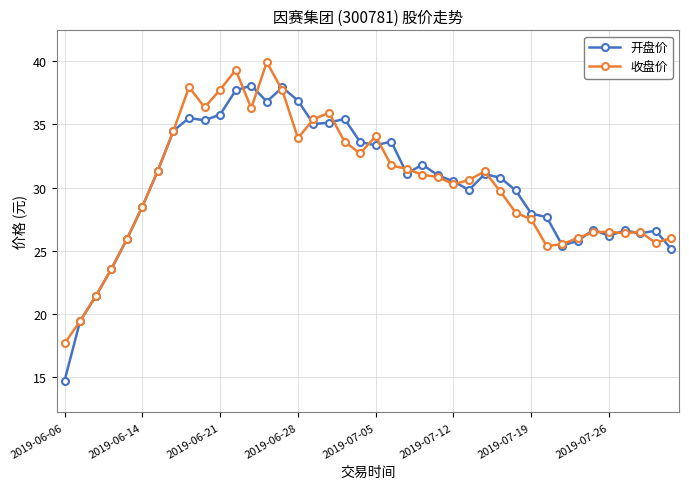

True or false: 收盘价 has more than 2 interior local peaks.

True